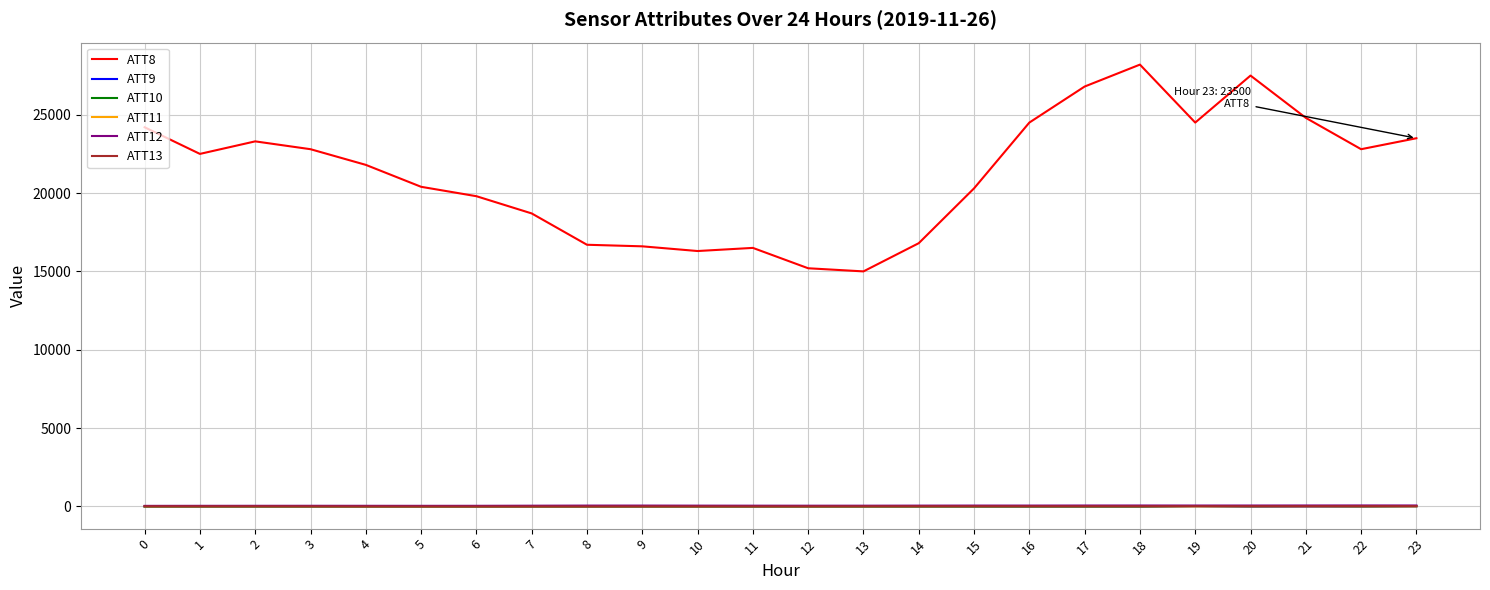

Which series has the widest spread of values?

ATT8